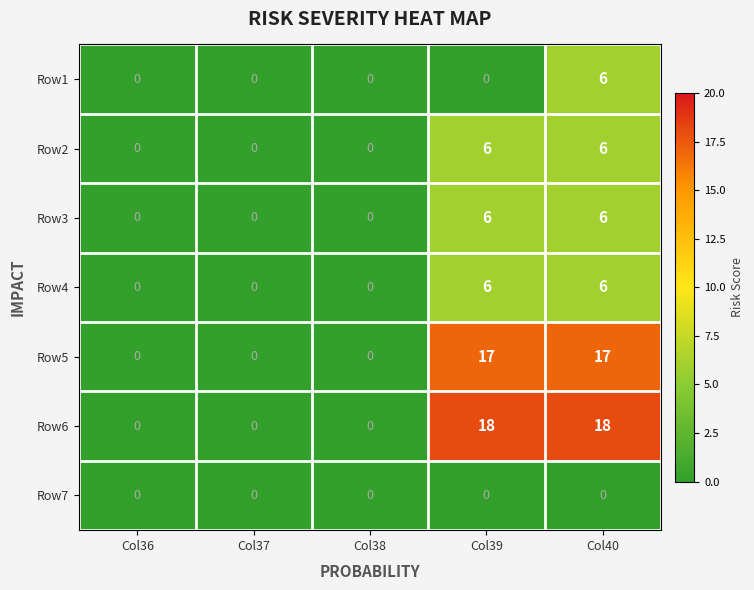

Between Col39 and Col40, which series saw the biggest shift?

Row1